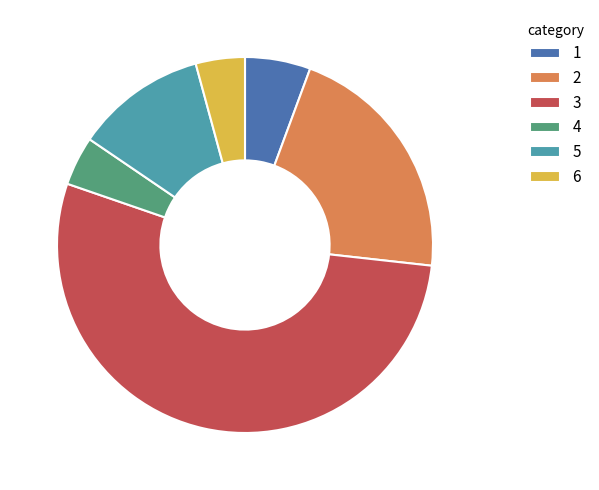

Is there a majority slice in this chart?

Yes